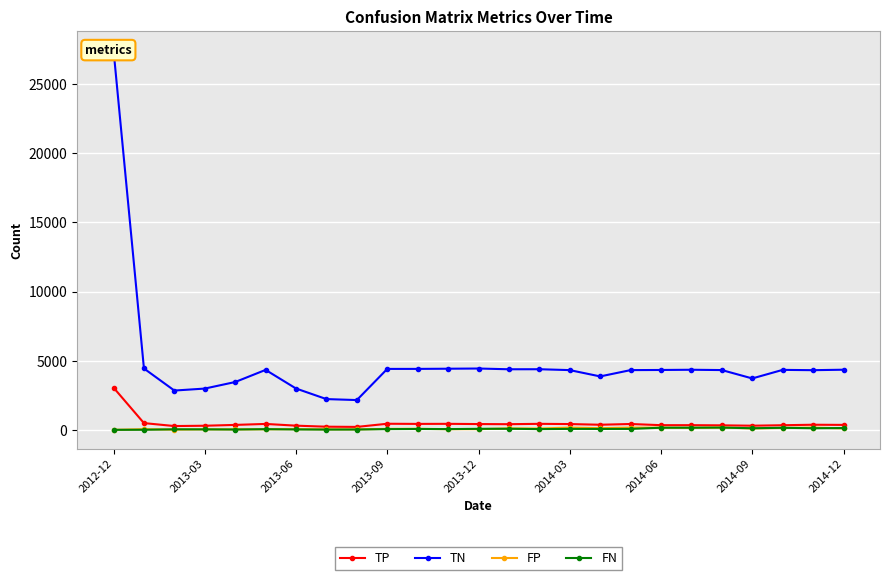

What is the difference between the maximum and minimum values in the FN series?

163